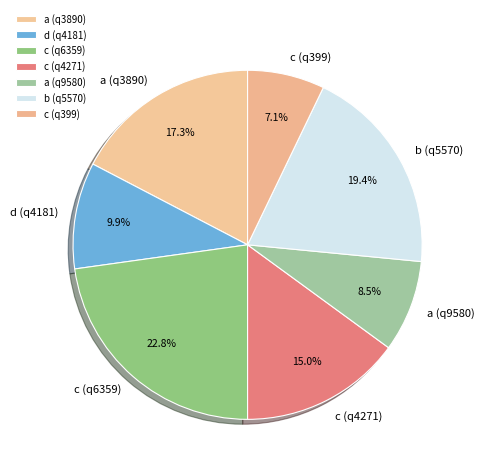

Does any single category account for the majority?

No